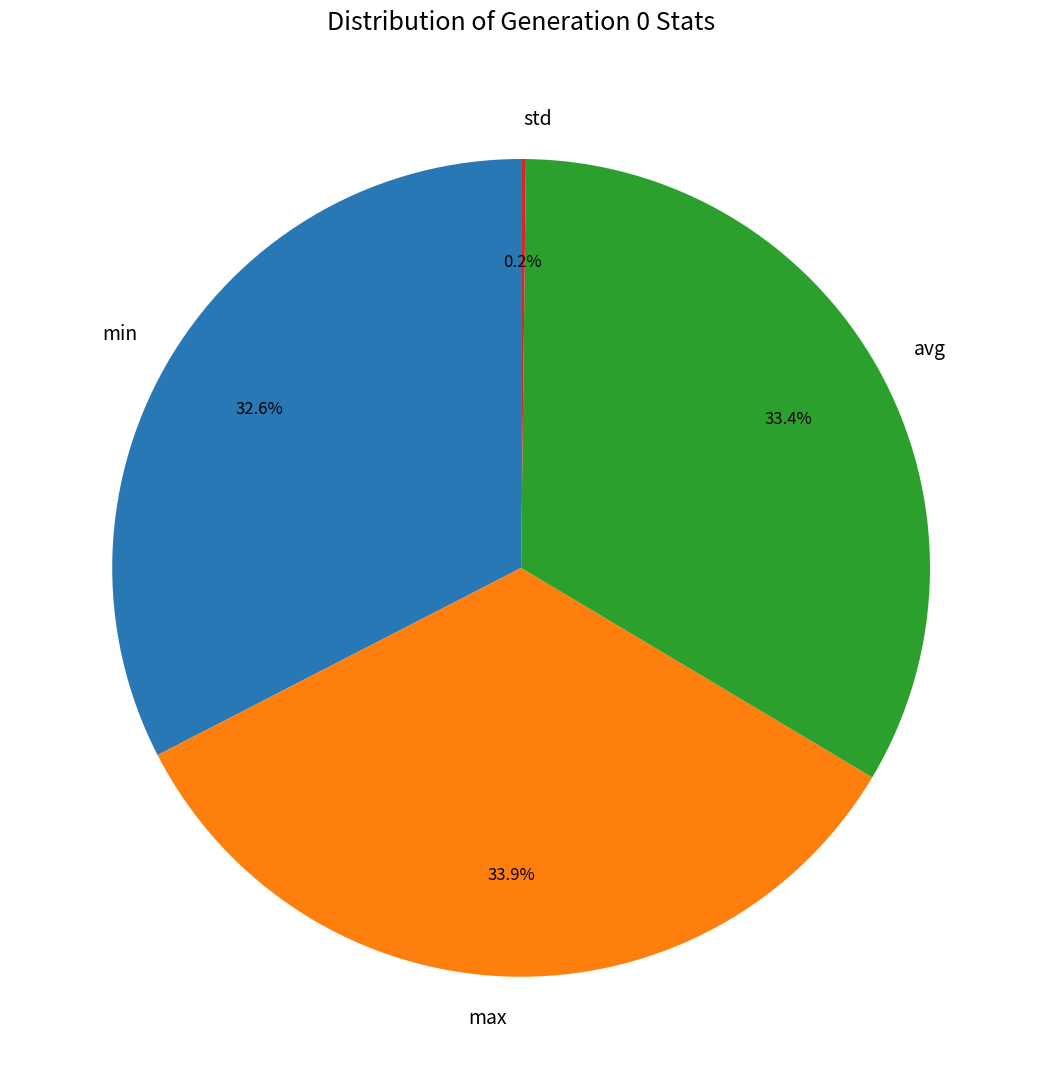

The avg slice represents 33% of the pie. True or false?

True